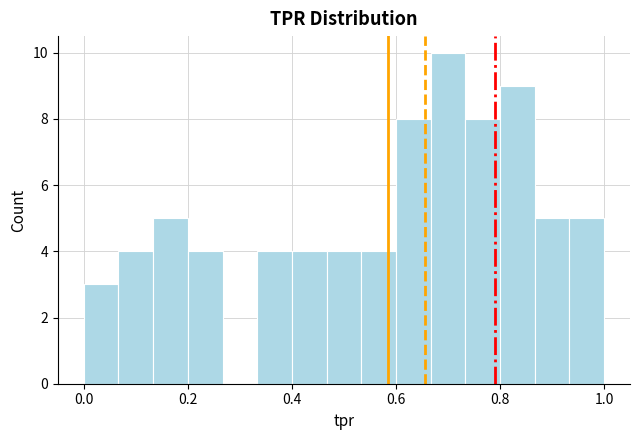

Around what value on the x-axis is the tallest bar? Give the approximate position of its centre, as read against the axis.

0.70